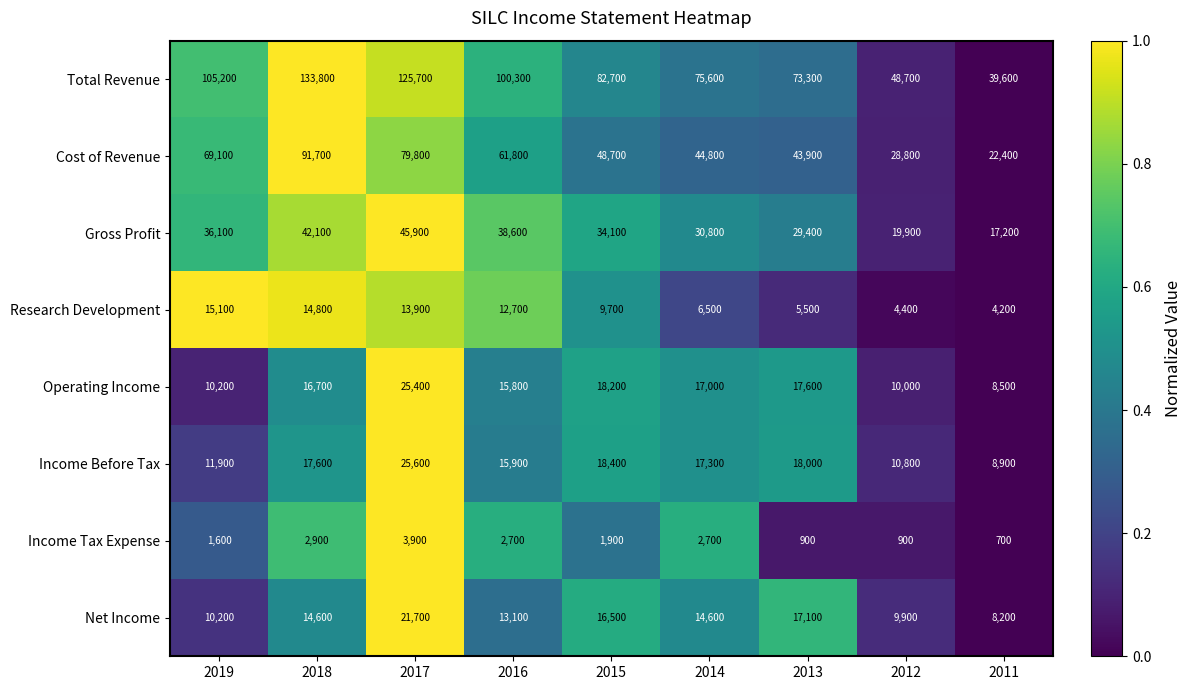

List the series in order of their peak value, highest first.

Total Revenue, Cost of Revenue, Gross Profit, Income Before Tax, Operating Income, Net Income, Research Development, Income Tax Expense